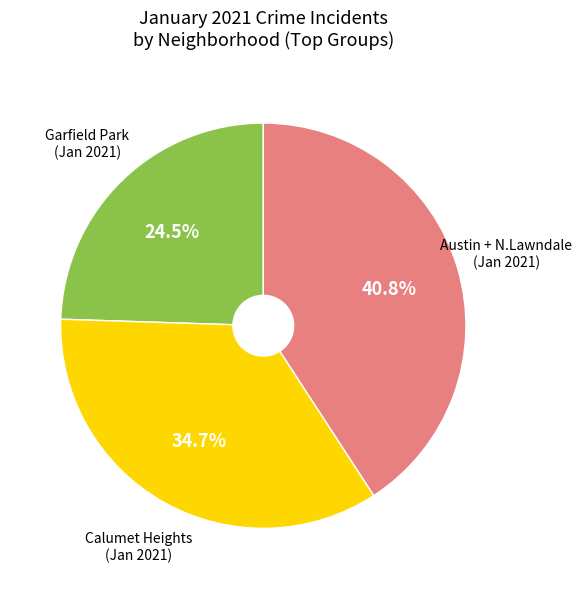

Is there a majority slice in this chart?

No